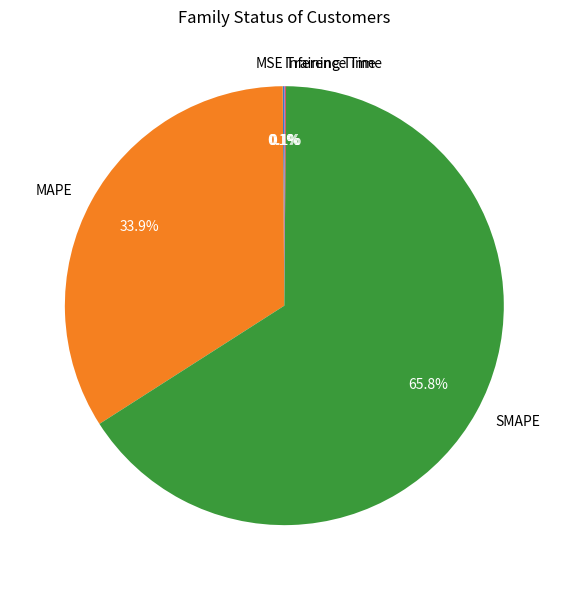

Is there a majority slice in this chart?

Yes